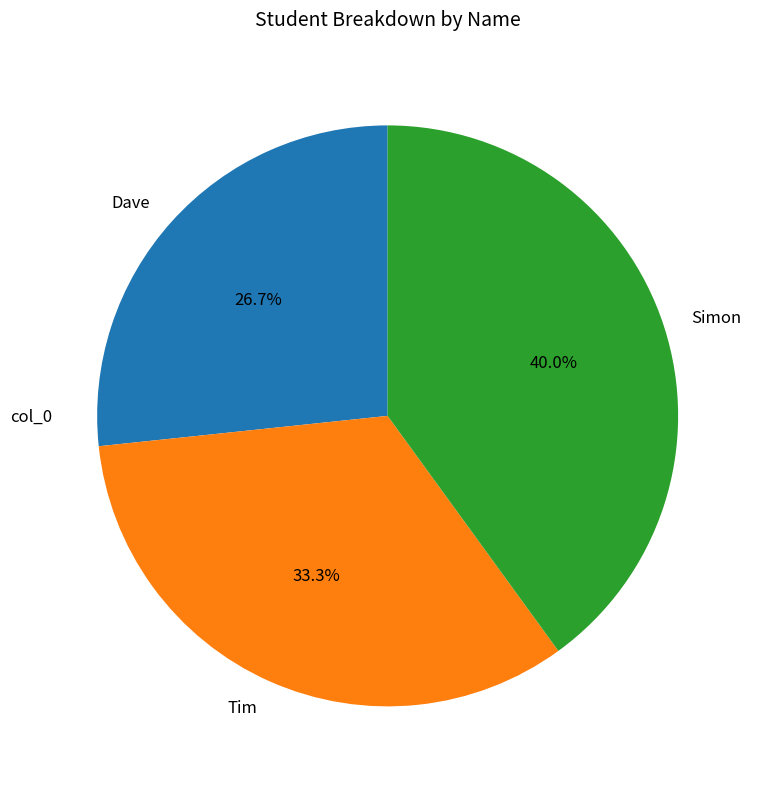

What percentage is the Dave slice, to the nearest percent?

27%